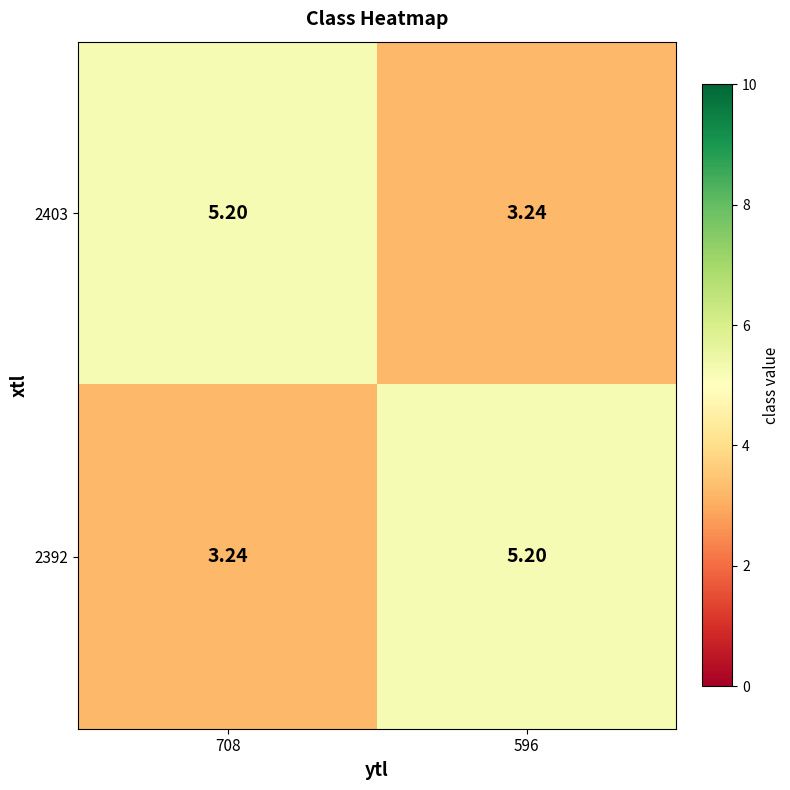

What is the total value across all series at 596?

8.4